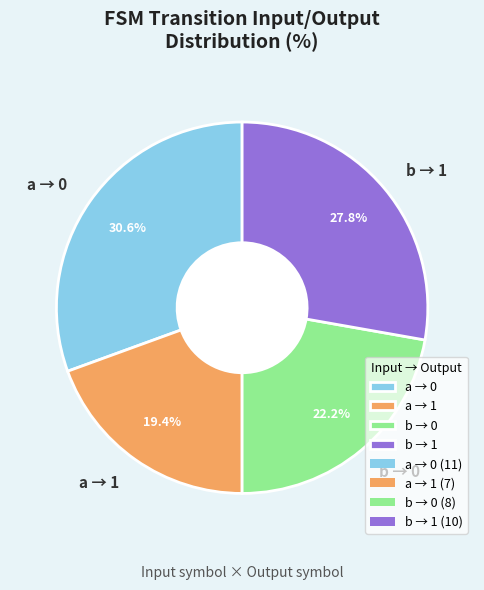

Rank the categories by value from lowest to highest.

a → 1, b → 0, b → 1, a → 0